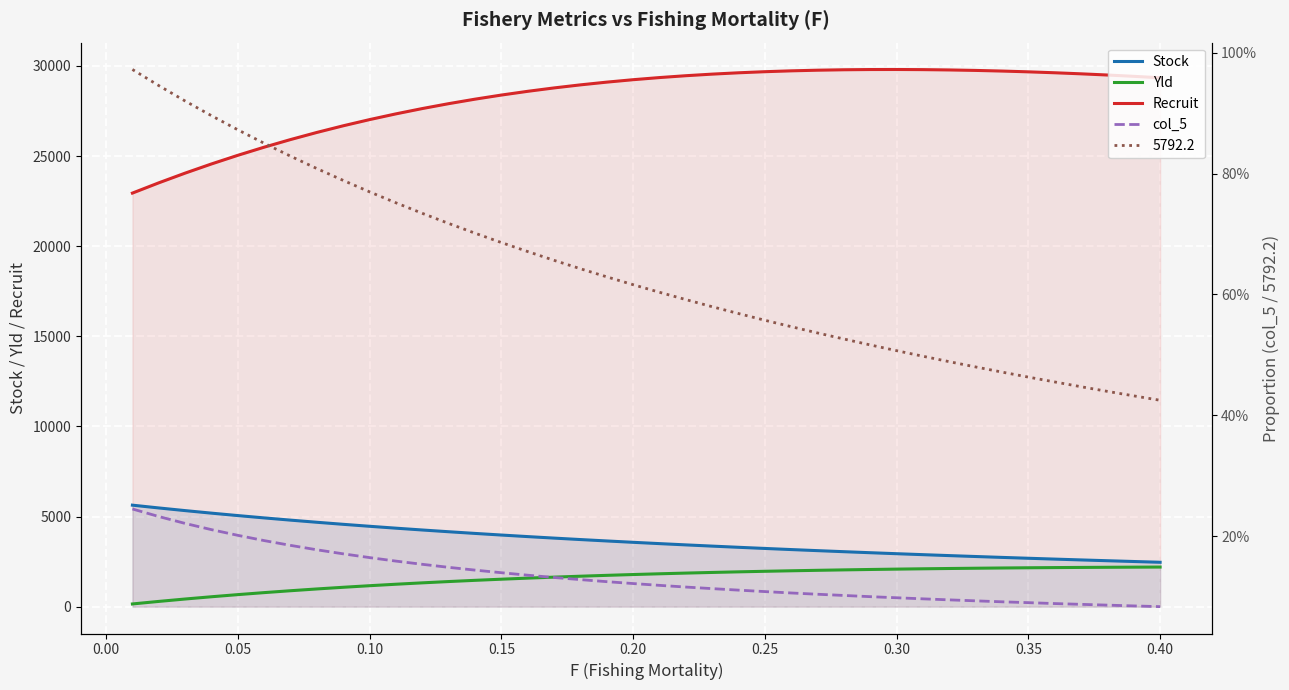

True or false: Recruit and Yld intersect in this chart.

False